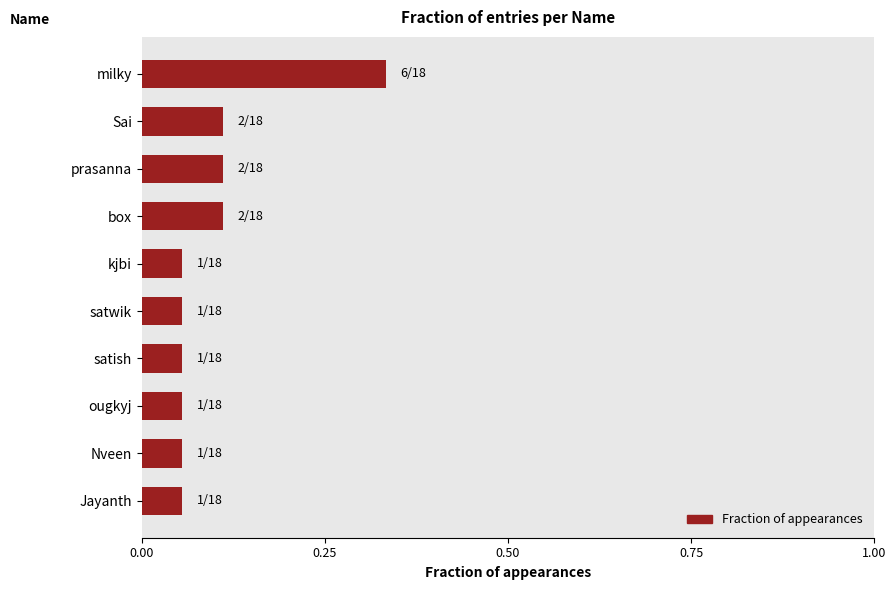

What is the smallest value displayed?

0.1